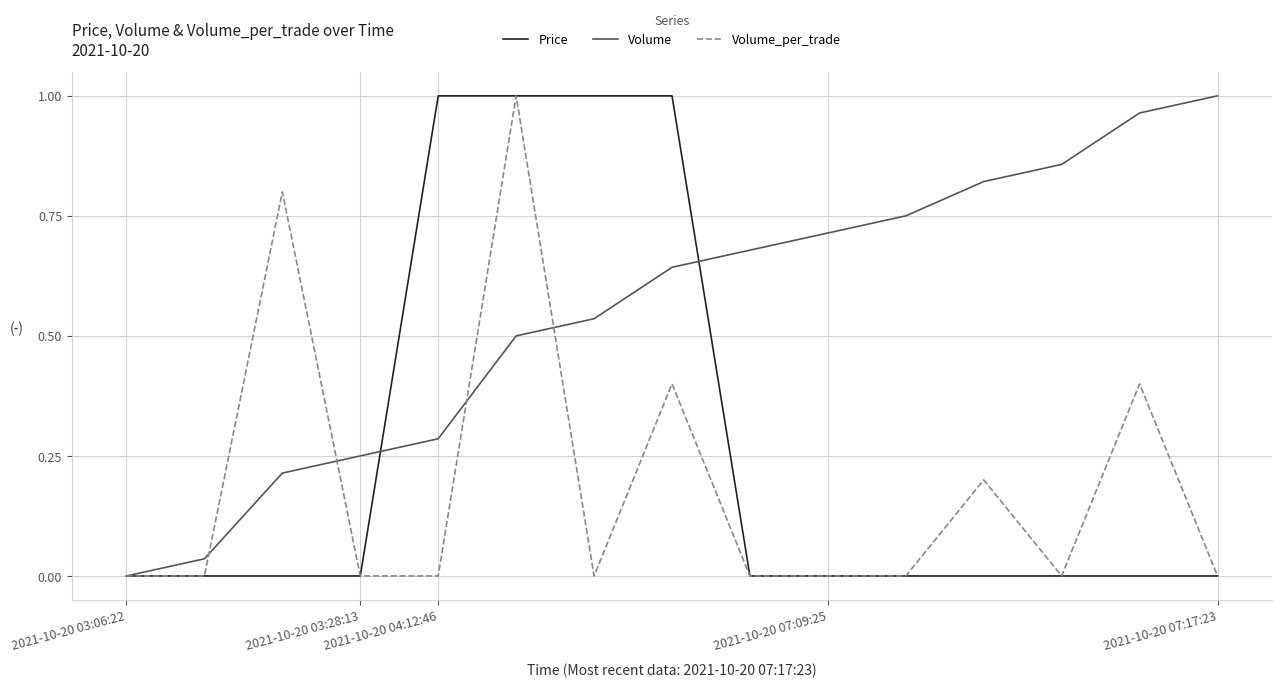

How many lines are shown in the chart?

3